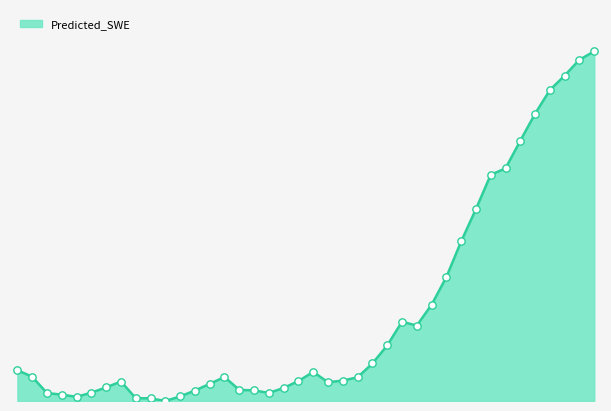

Does the chart have visible grid lines?

No